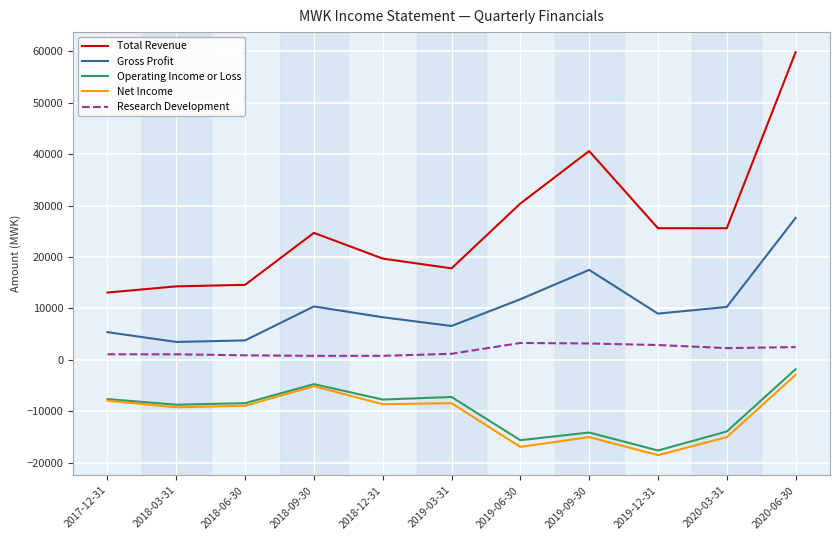

At which label does Gross Profit first exceed 9000?

2018-09-30